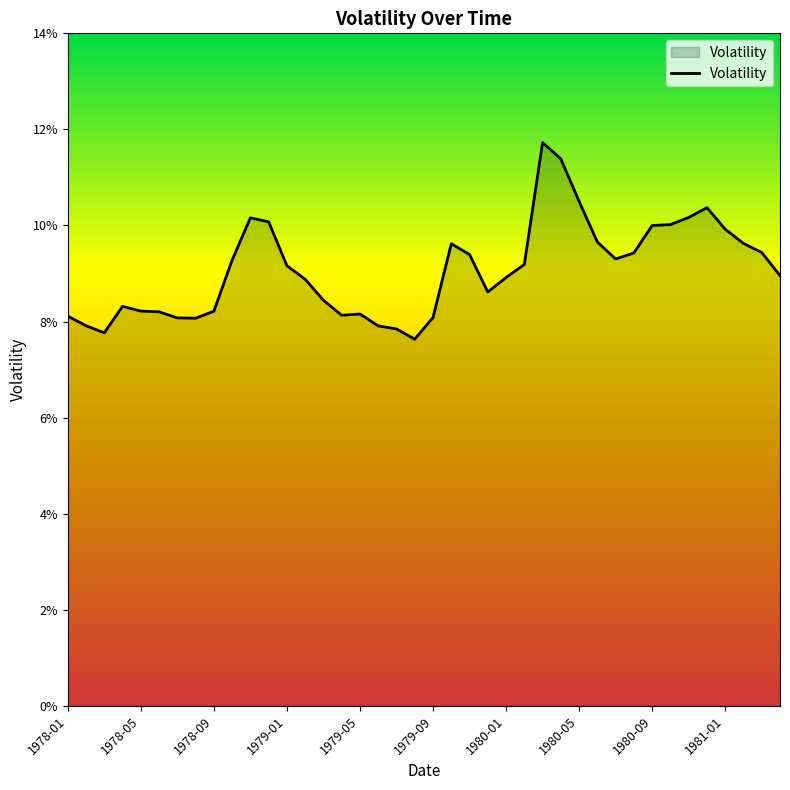

Which category has the highest value across all series?

26